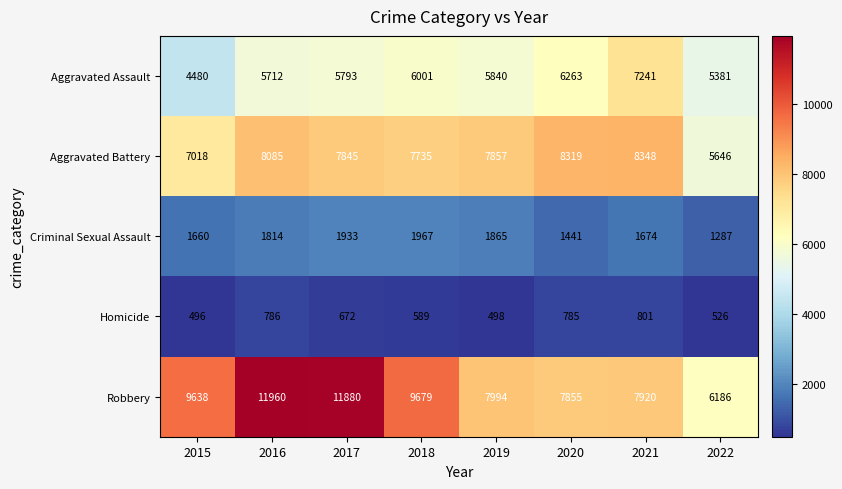

At which category does the chart reach its peak across all series?

2016